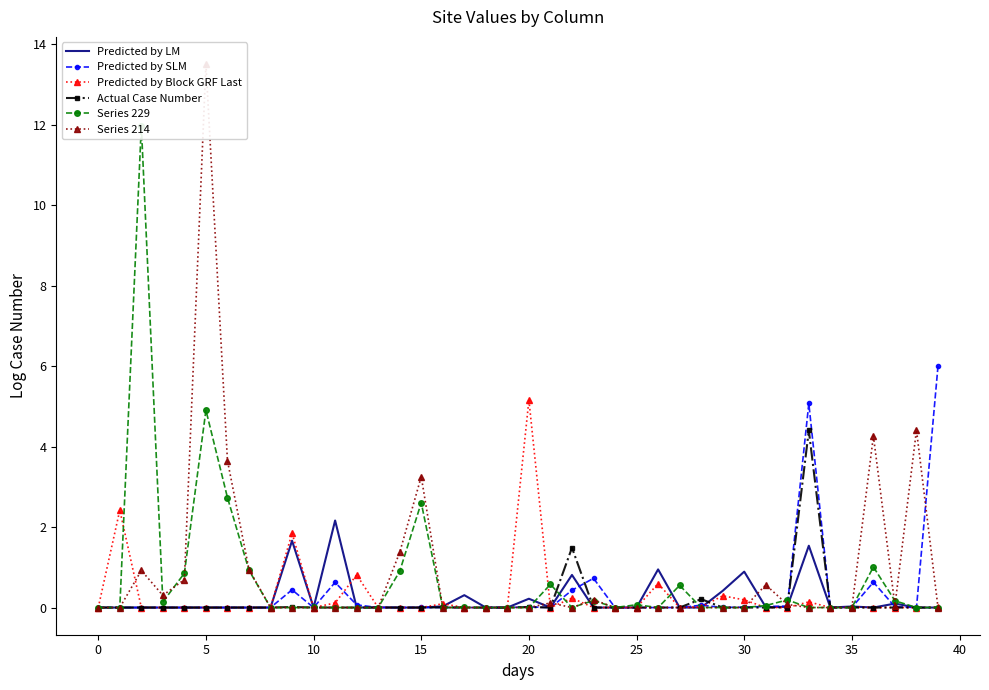

Is it true that Predicted by SLM equals 0.0 at 0?

True